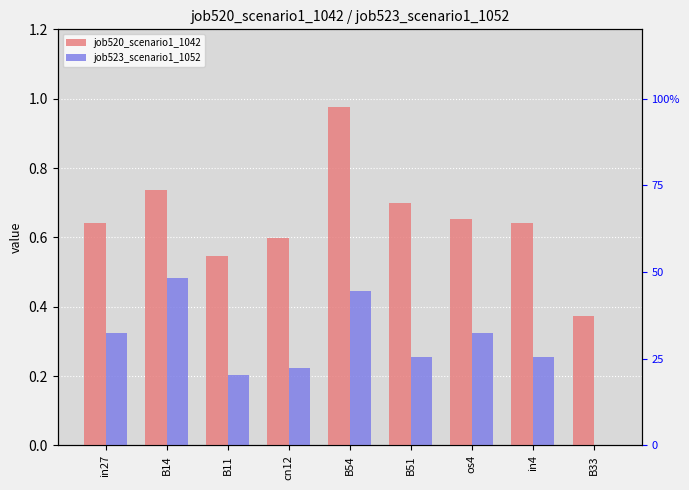

At which label is job520_scenario1_1042 closest to 0?

B33